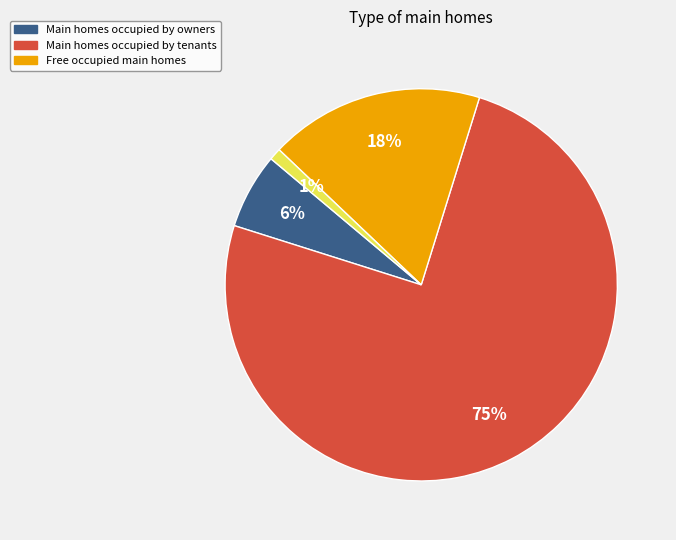

Is there any slice that represents more than half of the pie?

Yes